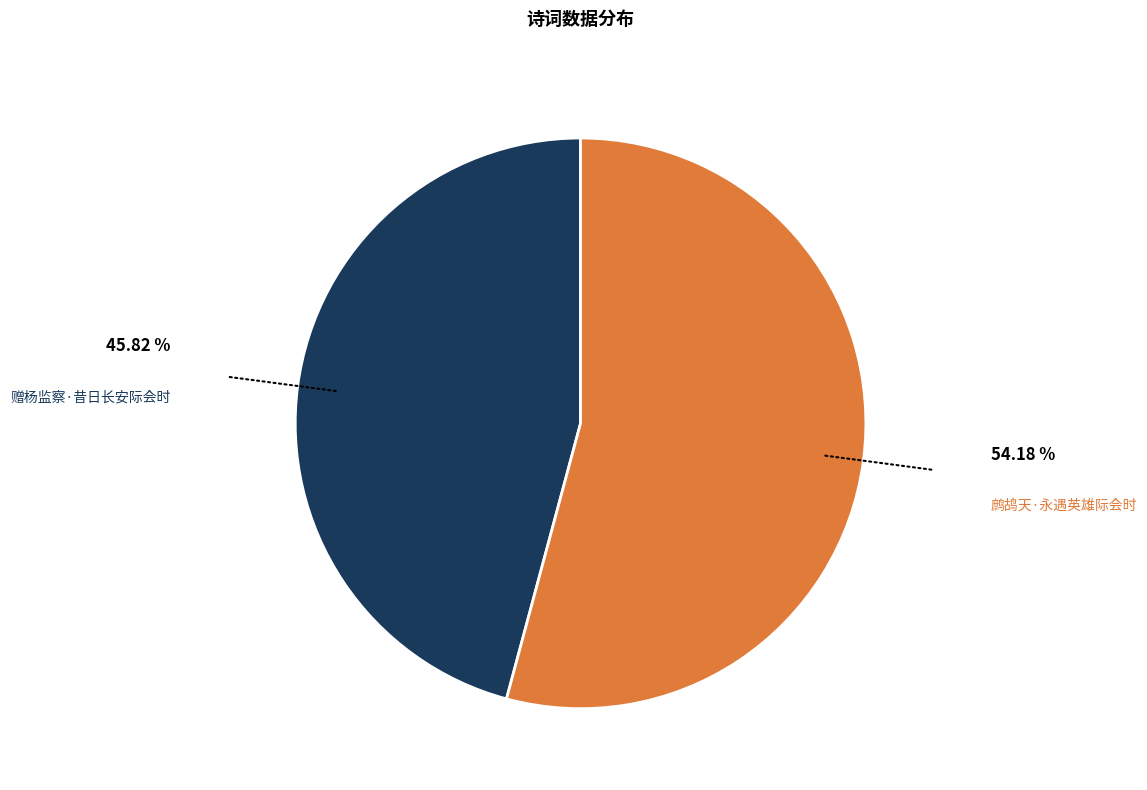

Count the number of slices in the pie.

2